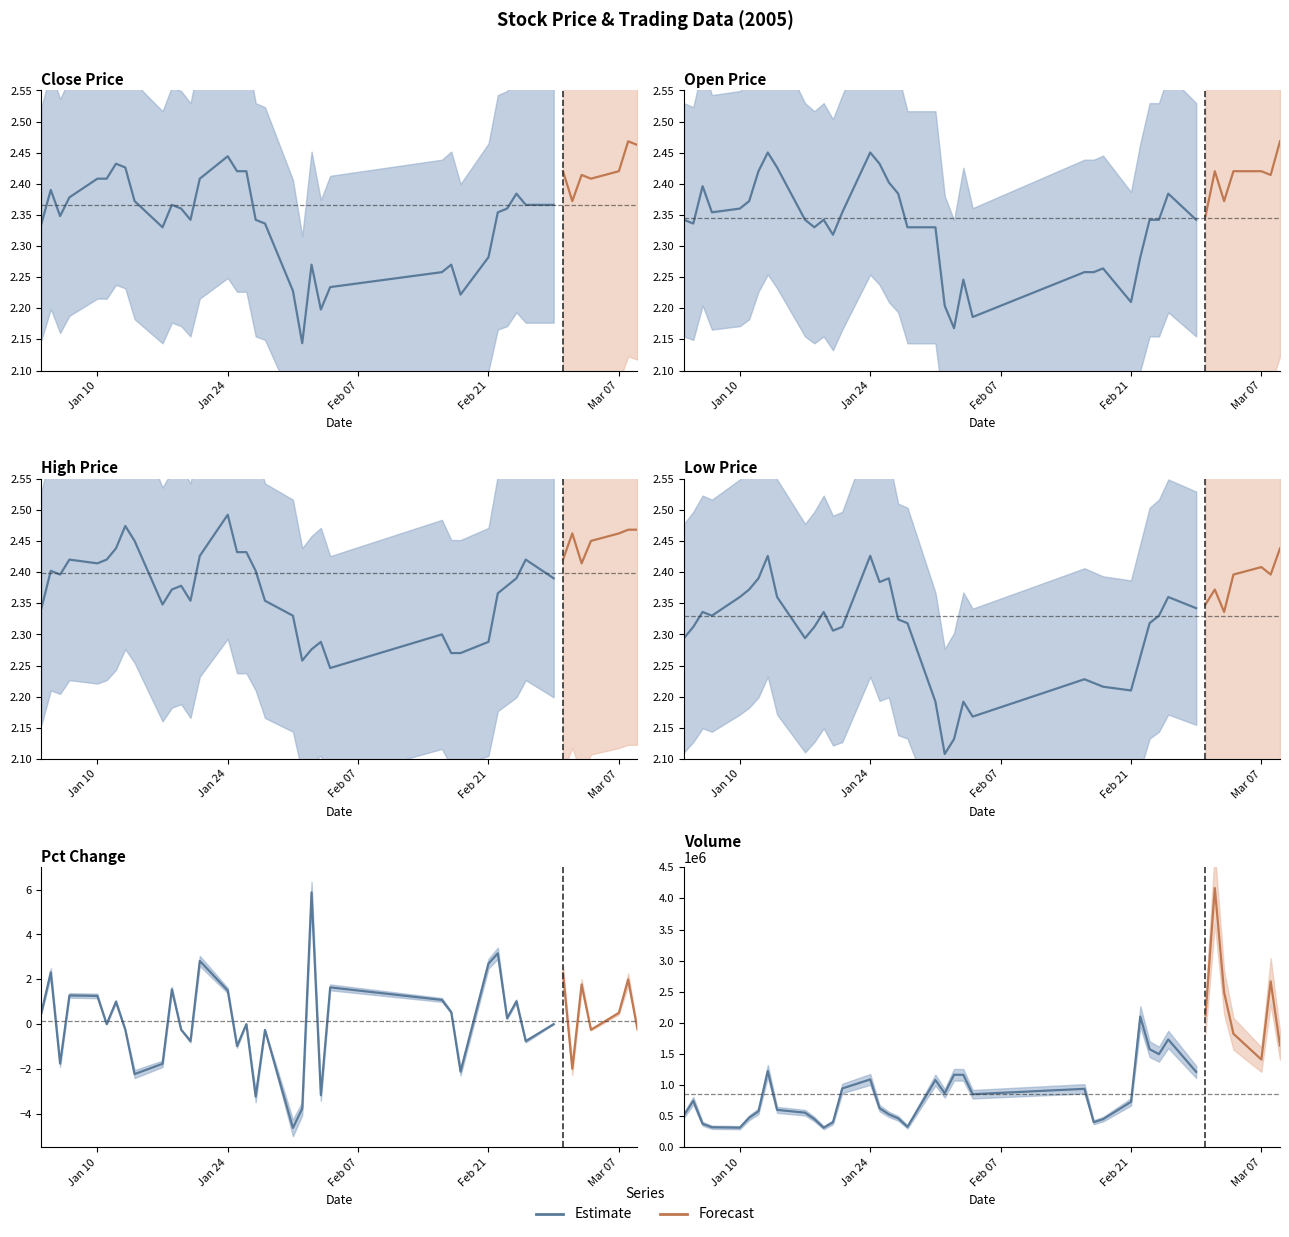

Reading left to right, extract all data points from this chart.

close: close=2.3	open=2.4	high=2.3	low=2.4	pctChg=2.4	volume=2.4	6=2.4	7=2.4	8=2.4	9=2.3	10=2.4	11=2.4	12=2.3	13=2.4	14=2.4	15=2.4	16=2.4	17=2.3	18=2.3	19=2.2	20=2.1	21=2.3	22=2.2	23=2.2	24=2.3	25=2.3	26=2.2	27=2.3	28=2.4	29=2.4	30=2.4	31=2.4	32=2.4	33=2.4	34=2.4	35=2.4	36=2.4	37=2.4	38=2.5	39=2.5
open: close=2.3	open=2.3	high=2.4	low=2.4	pctChg=2.4	volume=2.4	6=2.4	7=2.5	8=2.4	9=2.3	10=2.3	11=2.3	12=2.3	13=2.4	14=2.5	15=2.4	16=2.4	17=2.4	18=2.3	19=2.3	20=2.2	21=2.2	22=2.2	23=2.2	24=2.3	25=2.3	26=2.3	27=2.2	28=2.3	29=2.3	30=2.3	31=2.4	32=2.3	33=2.3	34=2.4	35=2.4	36=2.4	37=2.4	38=2.4	39=2.5
high: close=2.3	open=2.4	high=2.4	low=2.4	pctChg=2.4	volume=2.4	6=2.4	7=2.5	8=2.5	9=2.3	10=2.4	11=2.4	12=2.4	13=2.4	14=2.5	15=2.4	16=2.4	17=2.4	18=2.4	19=2.3	20=2.3	21=2.3	22=2.3	23=2.2	24=2.3	25=2.3	26=2.3	27=2.3	28=2.4	29=2.4	30=2.4	31=2.4	32=2.4	33=2.4	34=2.5	35=2.4	36=2.5	37=2.5	38=2.5	39=2.5
low: close=2.3	open=2.3	high=2.3	low=2.3	pctChg=2.4	volume=2.4	6=2.4	7=2.4	8=2.4	9=2.3	10=2.3	11=2.3	12=2.3	13=2.3	14=2.4	15=2.4	16=2.4	17=2.3	18=2.3	19=2.2	20=2.1	21=2.1	22=2.2	23=2.2	24=2.2	25=2.2	26=2.2	27=2.2	28=2.3	29=2.3	30=2.3	31=2.4	32=2.3	33=2.3	34=2.4	35=2.3	36=2.4	37=2.4	38=2.4	39=2.4
pctChg: close=0.5	open=2.3	high=-1.8	low=1.3	pctChg=1.3	volume=0.0	6=1.0	7=-0.2	8=-2.2	9=-1.8	10=1.6	11=-0.2	12=-0.8	13=2.8	14=1.5	15=-1.0	16=0.0	17=-3.2	18=-0.3	19=-4.6	20=-3.8	21=5.9	22=-3.2	23=1.6	24=1.1	25=0.5	26=-2.1	27=2.7	28=3.2	29=0.3	30=1.0	31=-0.8	32=0.0	33=2.3	34=-2.0	35=1.8	36=-0.2	37=0.5	38=2.0	39=-0.2
volume: close=516706.0	open=749301.0	high=378053.0	low=323311.0	pctChg=316650.0	volume=476300.0	6=579286.0	7=1225710.0	8=602783.0	9=557342.0	10=454162.0	11=316200.0	12=404108.0	13=946907.0	14=1091477.0	15=629243.0	16=530500.0	17=466610.0	18=329836.0	19=1081988.0	20=869157.0	21=1166824.0	22=1165329.0	23=854090.0	24=940442.0	25=405091.0	26=452900.0	27=730759.0	28=2100772.0	29=1577481.0	30=1497198.0	31=1733681.0	32=1212674.0	33=2118772.0	34=4165625.0	35=2489170.0	36=1824658.0	37=1411046.0	38=2666915.0	39=1635908.0